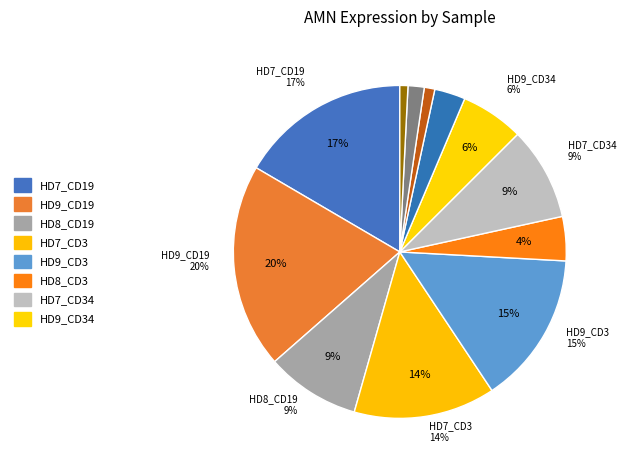

Is HD9_CD19 the majority of the pie?

No